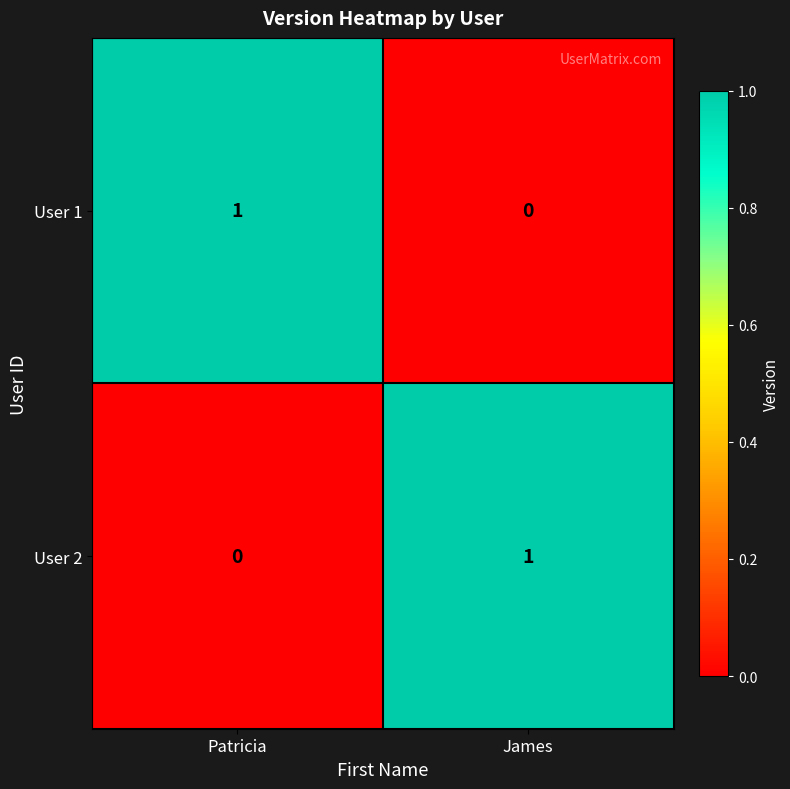

At how many categories does at least one series exceed 0?

2